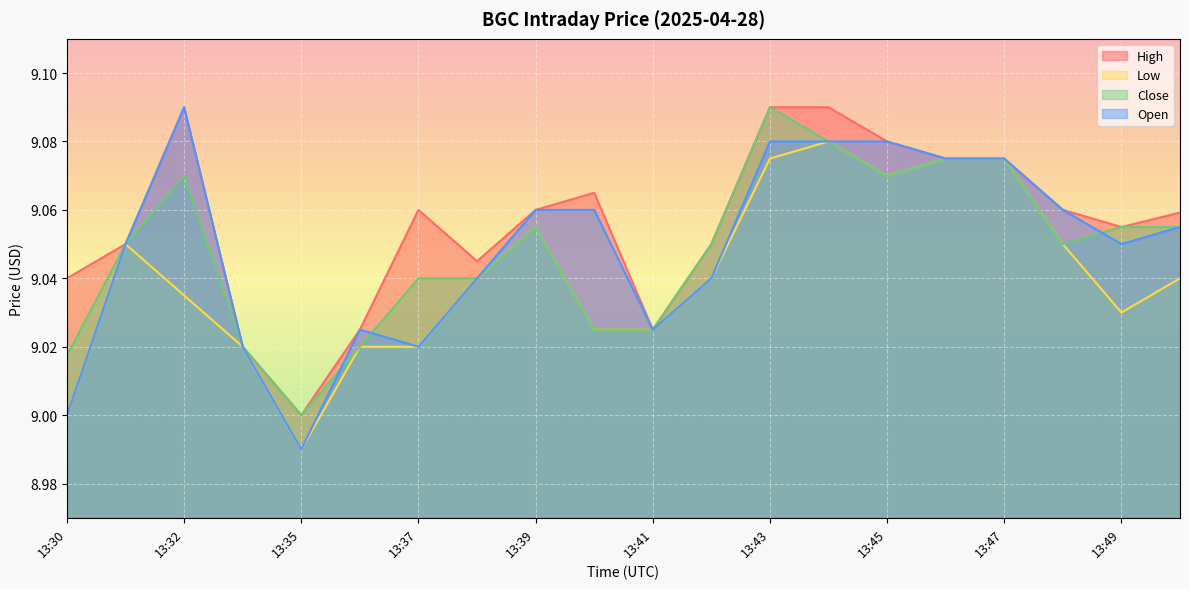

True or false: Low and High cross at least once.

False